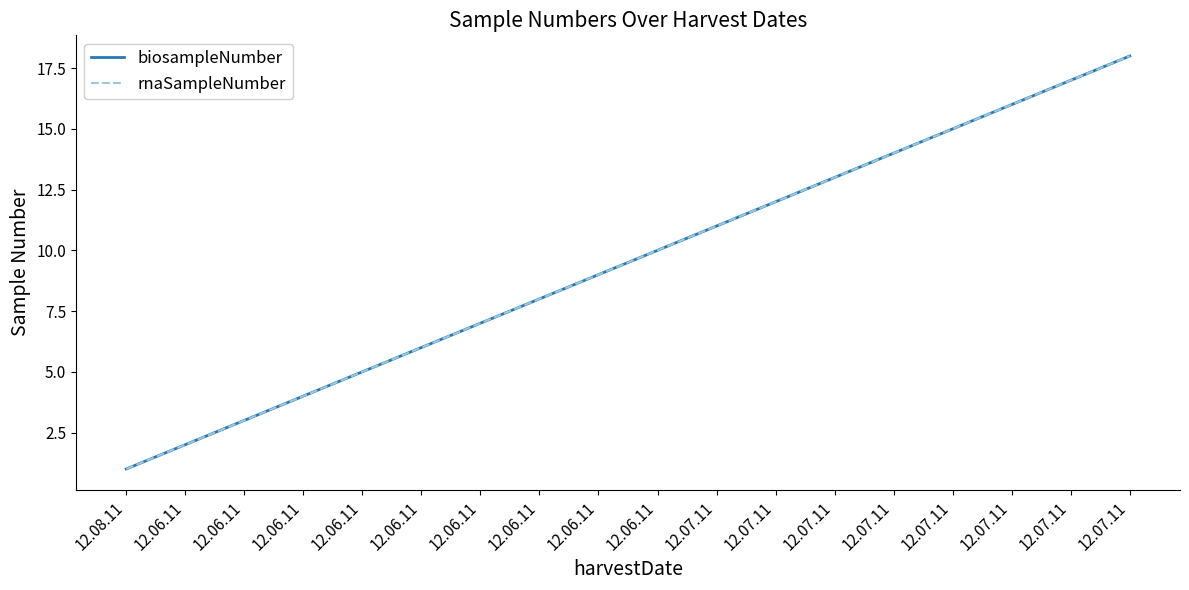

Does the chart display data point markers on the line(s)?

No